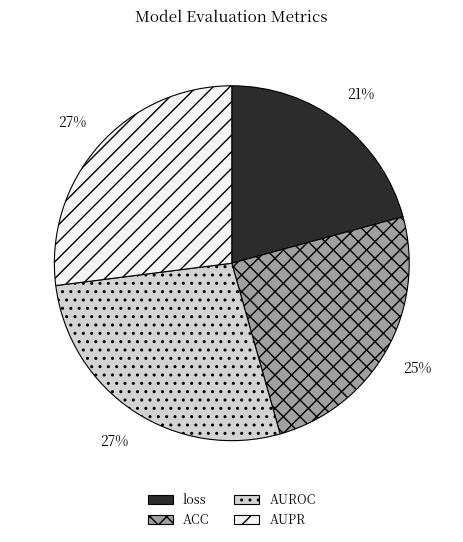

Does ACC represent more than half of the total?

No